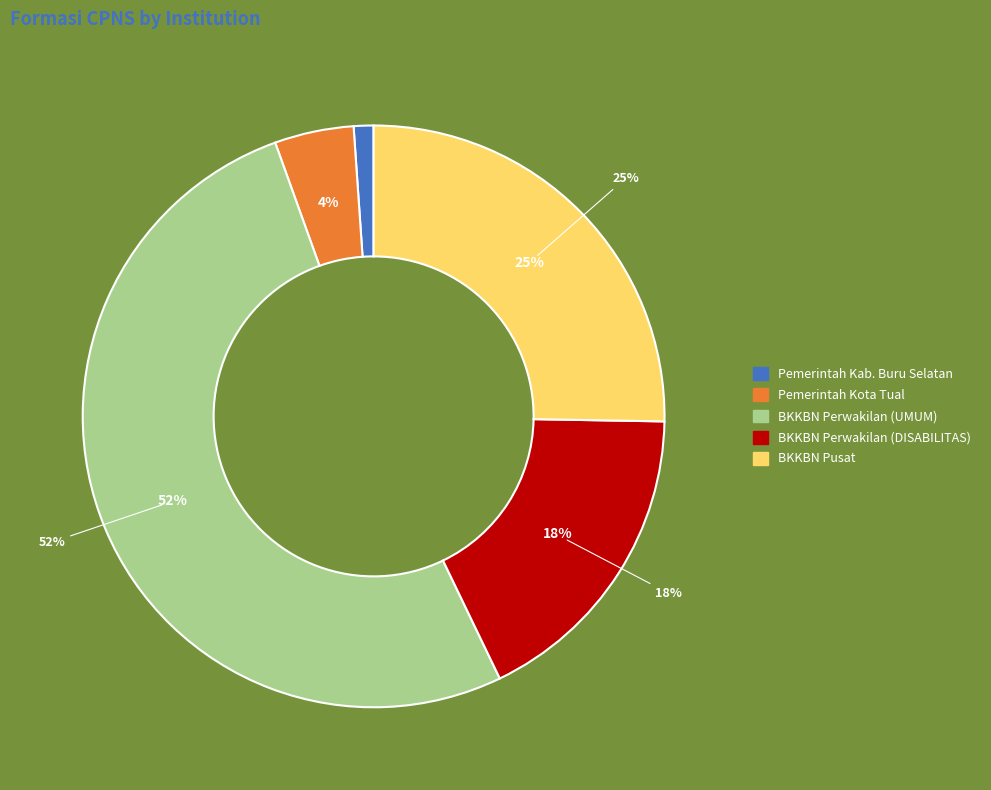

What is the largest slice in the pie chart?

Badan Kependudukan dan Keluarga Berencana Nasional (UMUM)